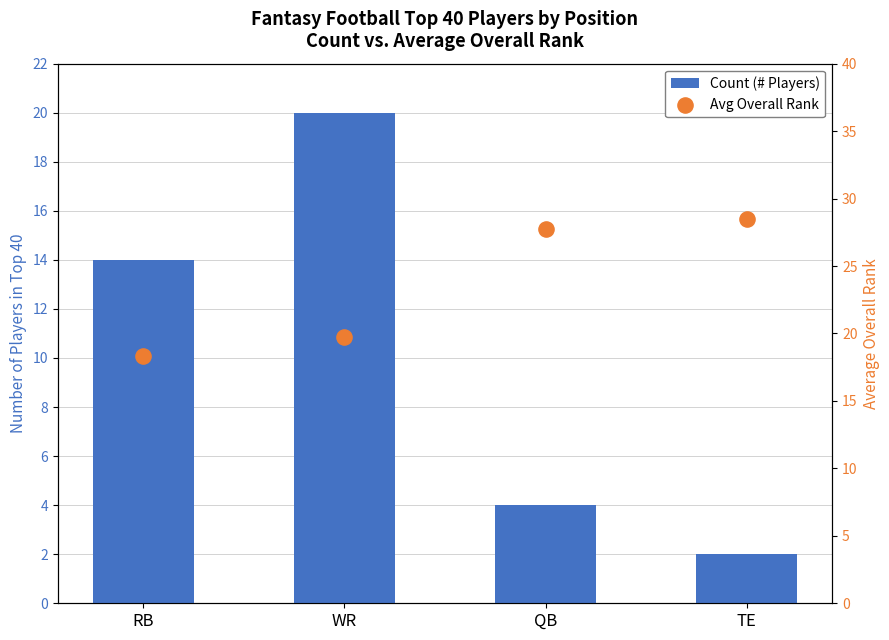

Which series has the largest total across all categories?

Avg Overall Rank